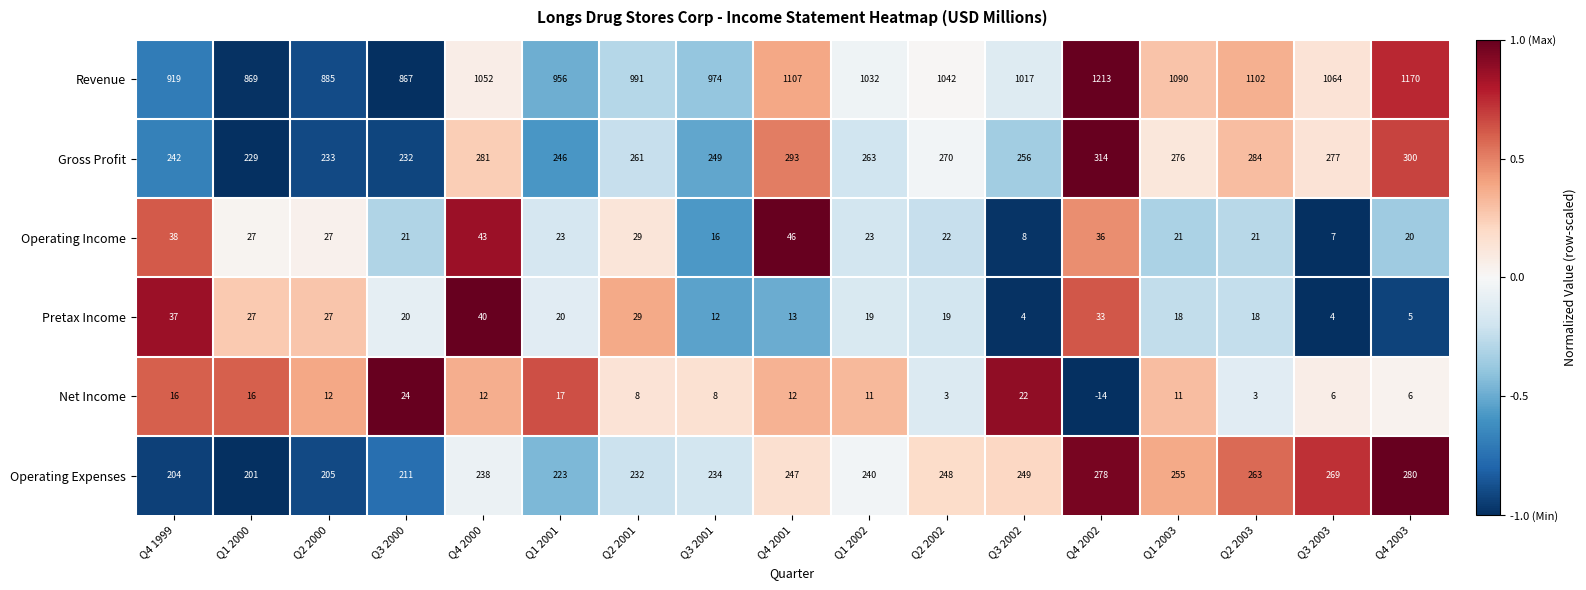

How many series are shown in this chart?

6